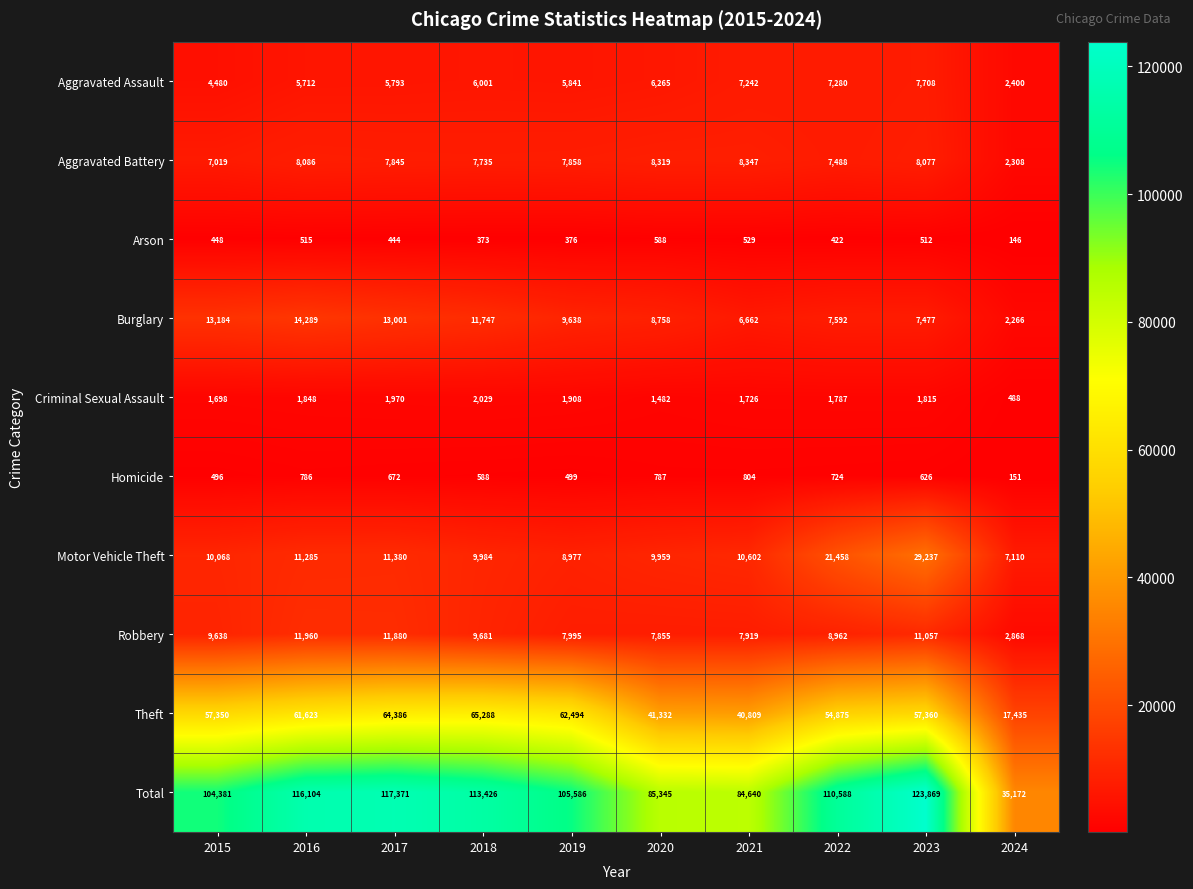

Which series has the largest total across all categories?

Total